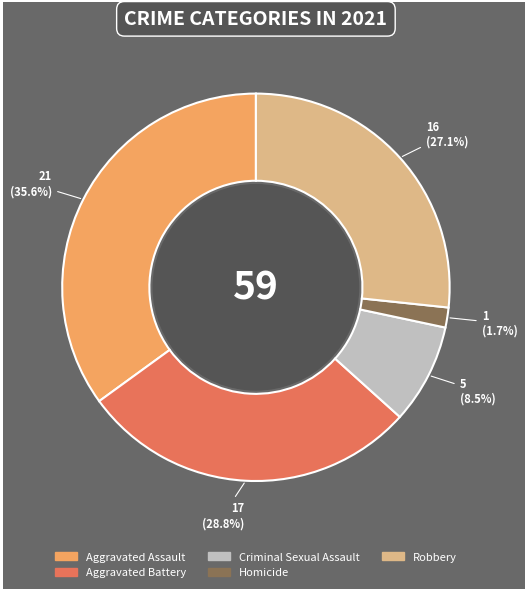

What is the change in value from Criminal Sexual Assault to Homicide?

-4